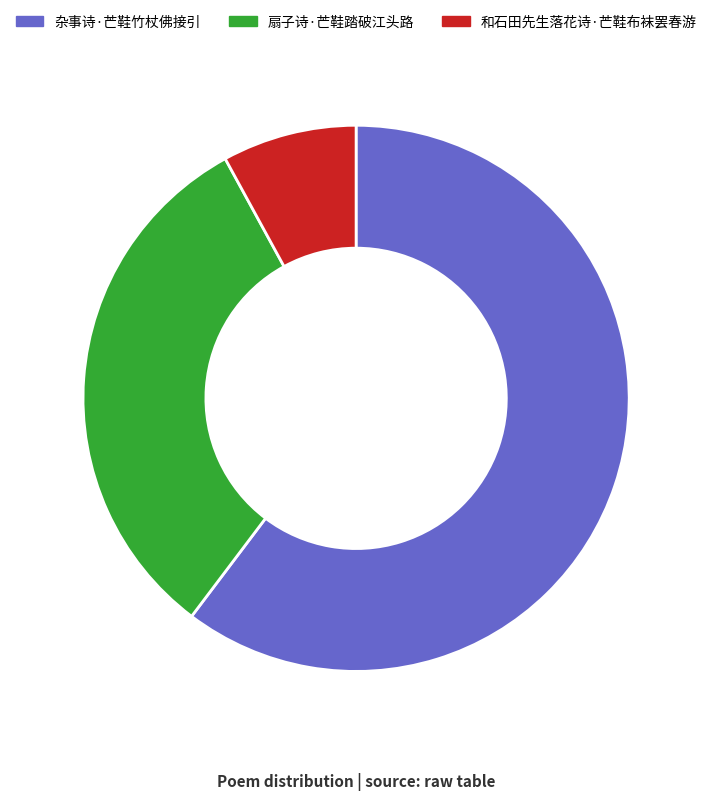

Which slice is the smallest?

和石田先生落花诗·芒鞋布袜罢春游